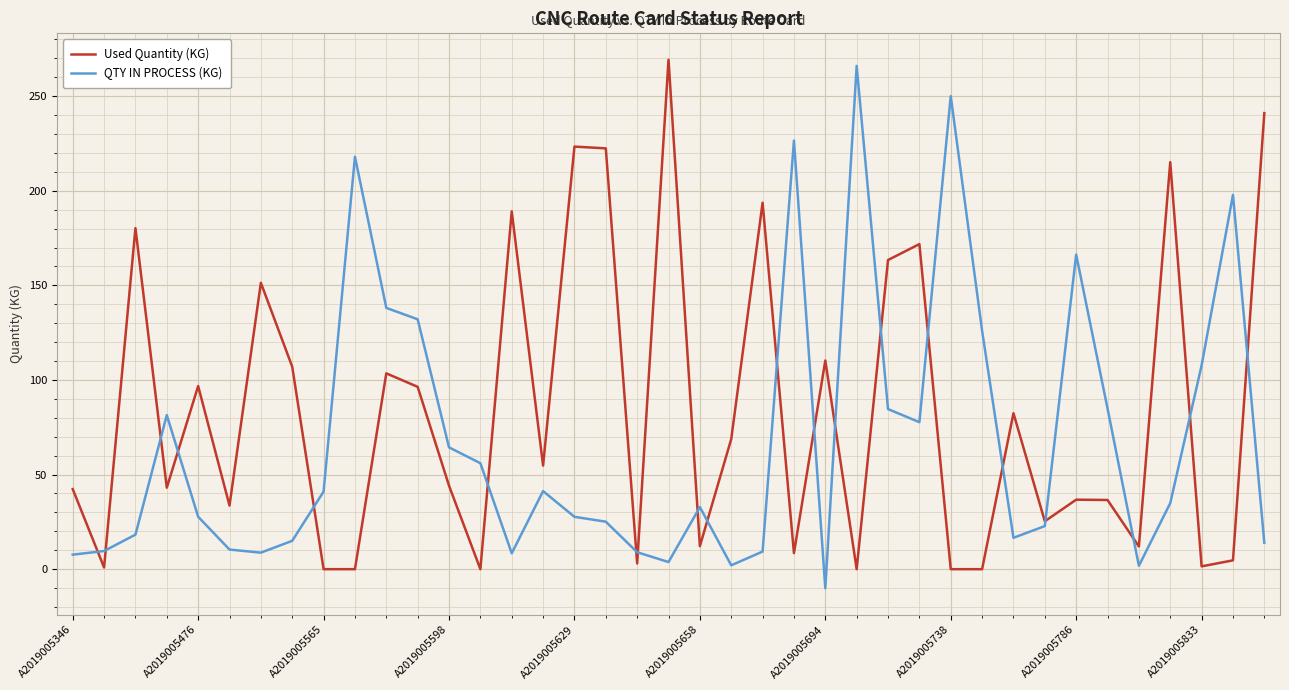

Which series has the largest total across all categories?

Used Quantity (KG)